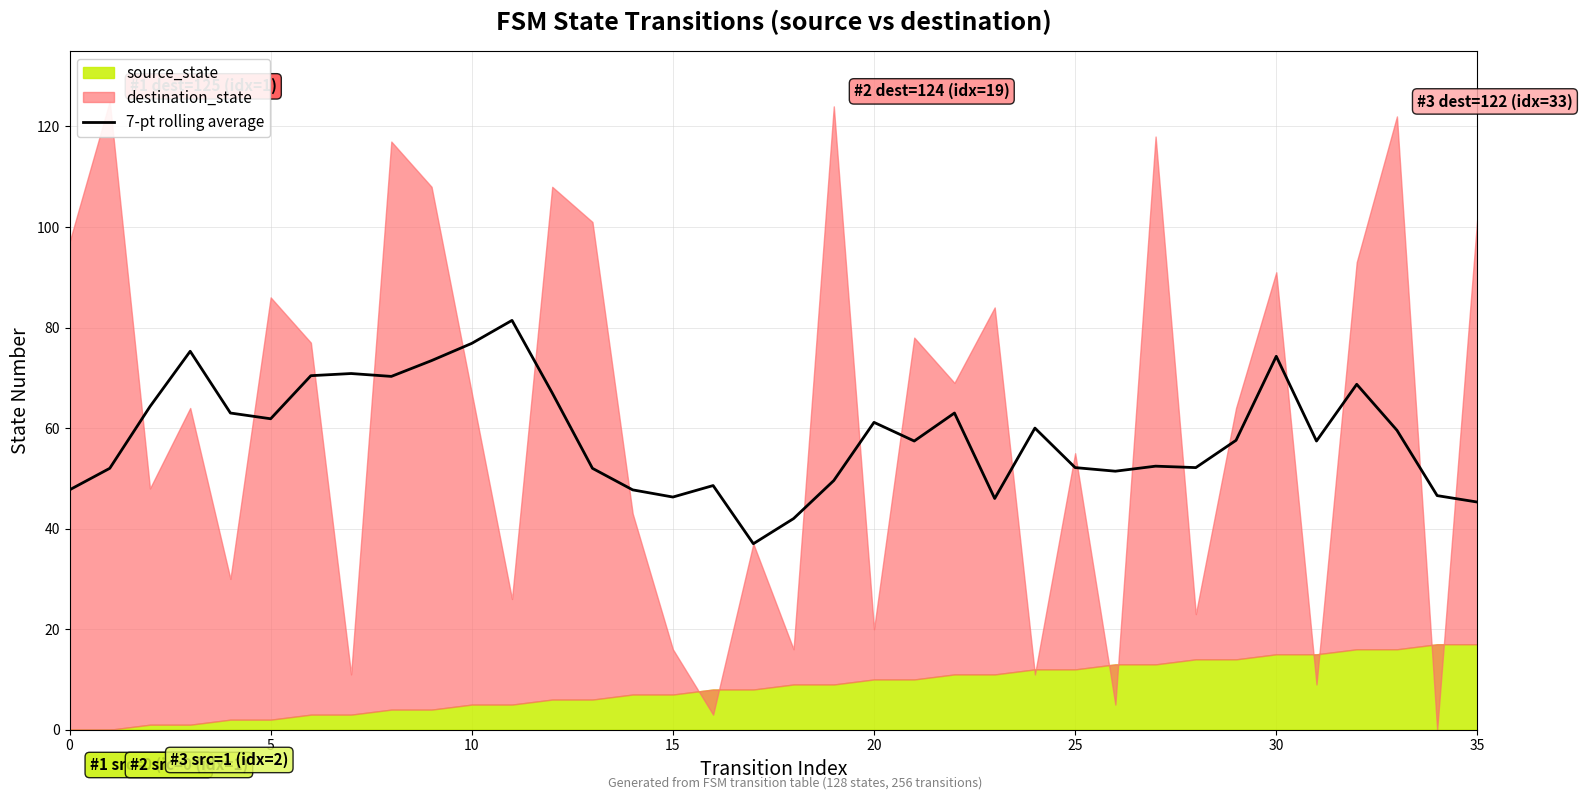

What is the approximate value at 28?

52.1